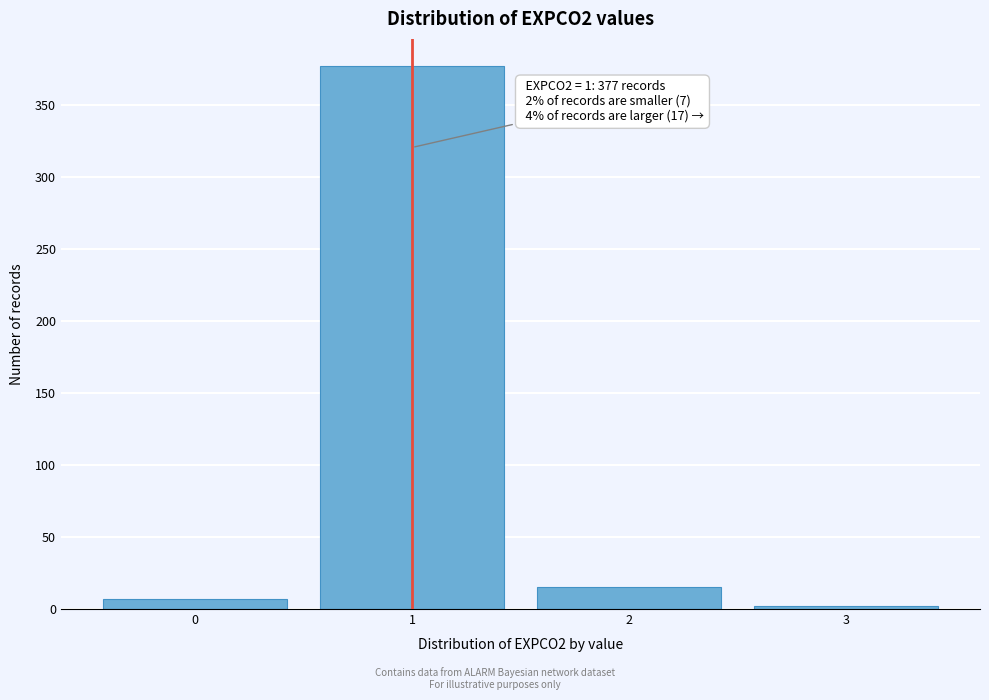

Reading left to right, what are all the values shown in this chart?

7	377	15	2